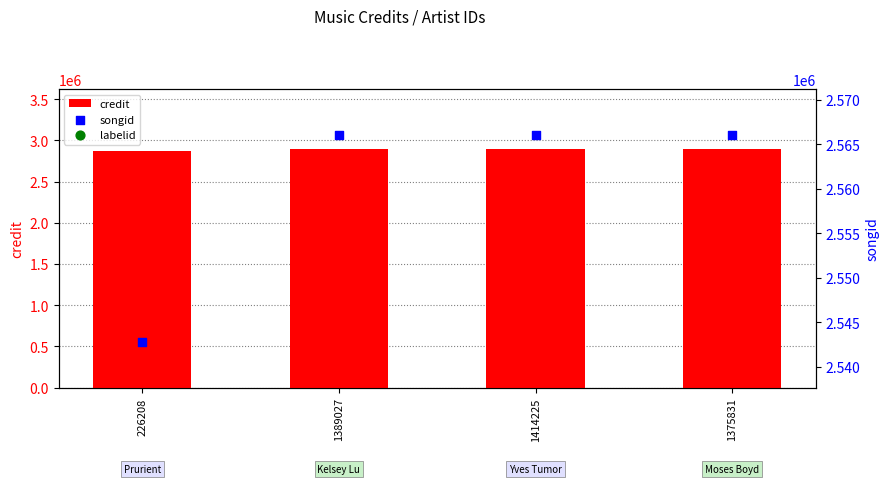

At which category is the sum across all series the highest?

1389027